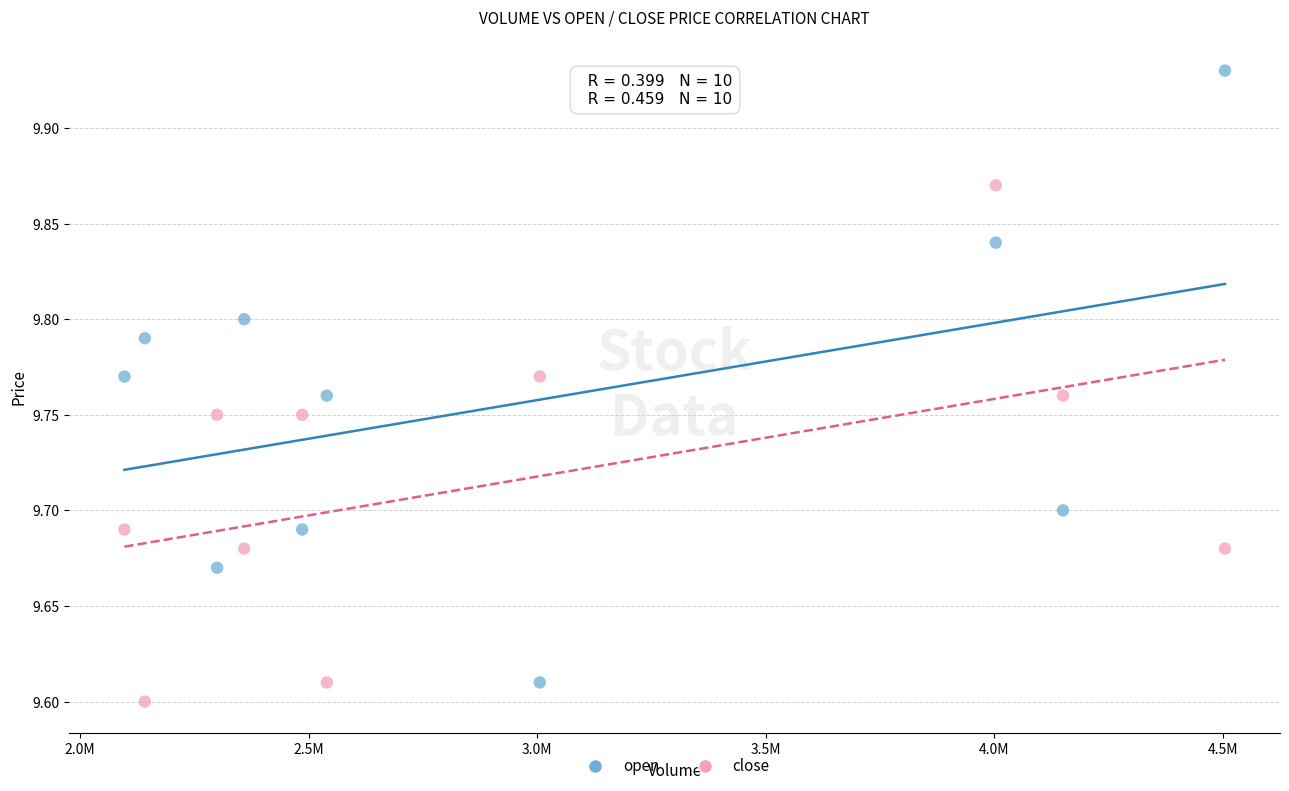

Which series reaches the maximum Y coordinate?

open